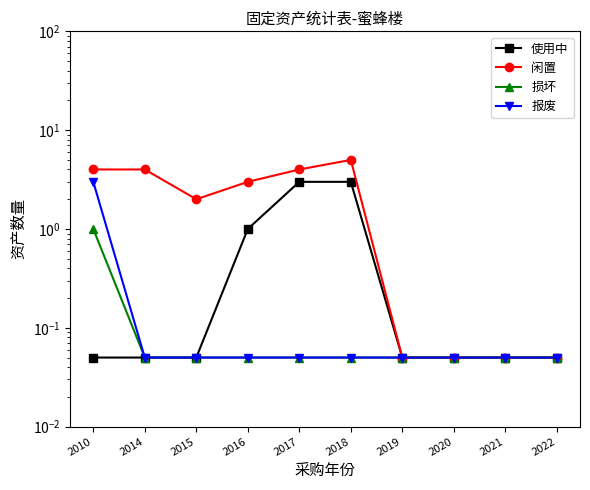

What are all the series names shown in the legend?

使用中, 闲置, 损坏, 报废